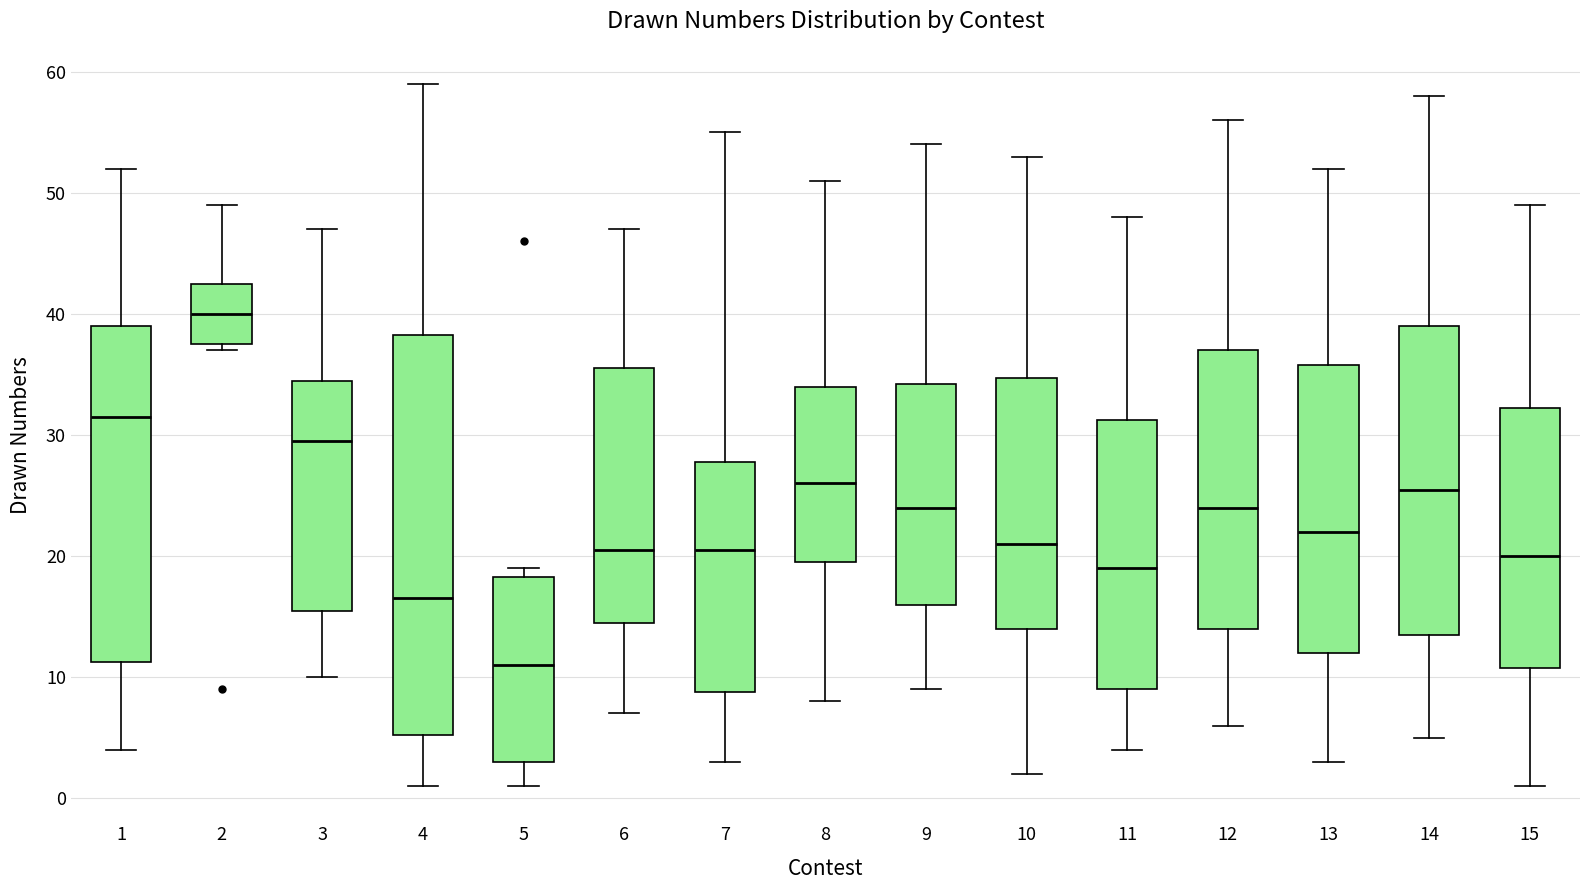

Which box is the tallest, from its lower edge to its upper edge?

4